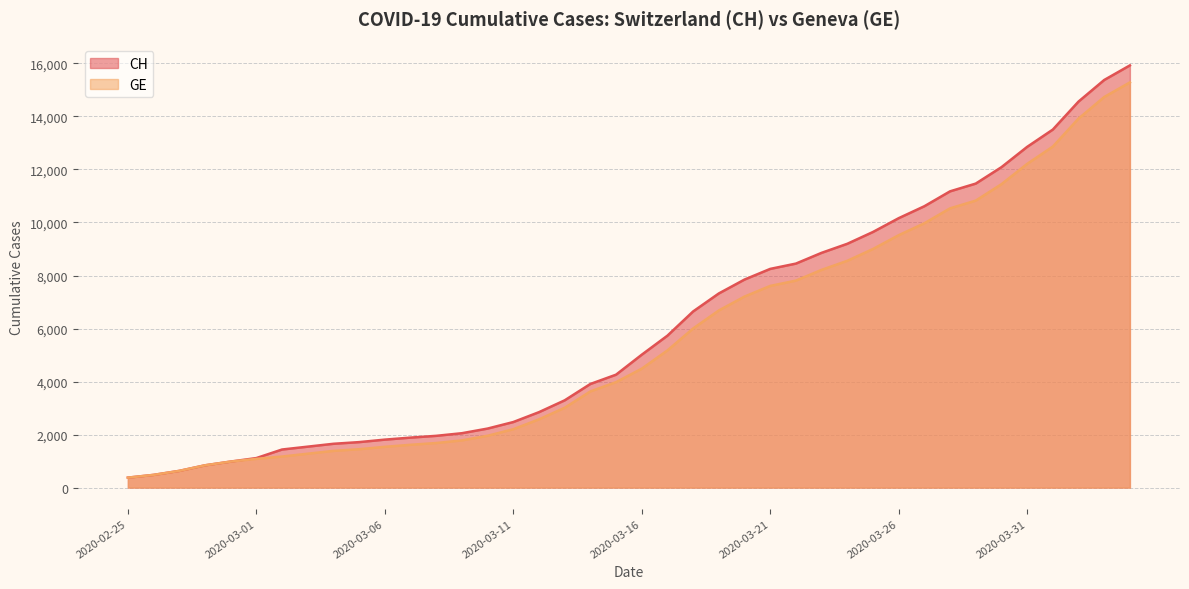

What is the lowest value of the GE series?

375